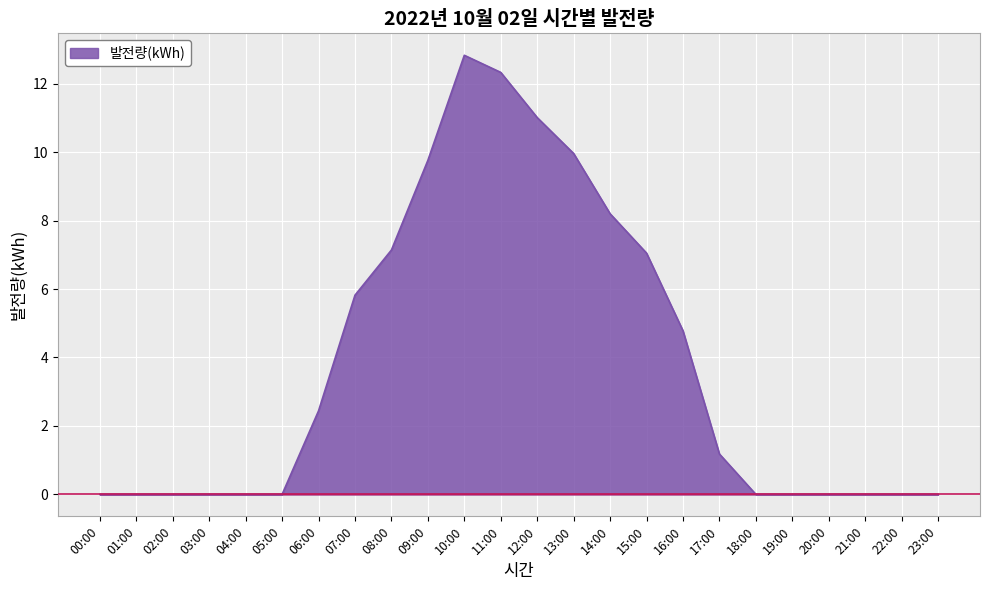

The value at 12:00 is 15.8. True or false?

False